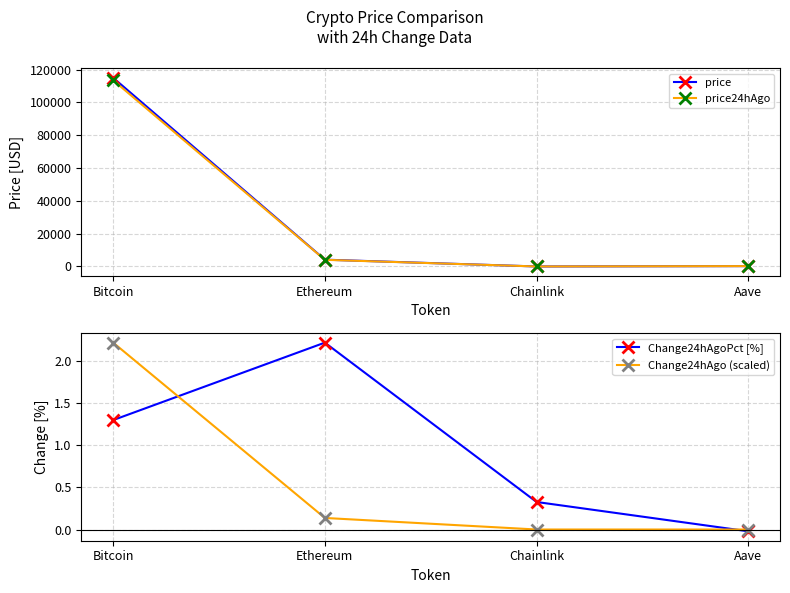

Which series has the largest range (max minus min)?

price